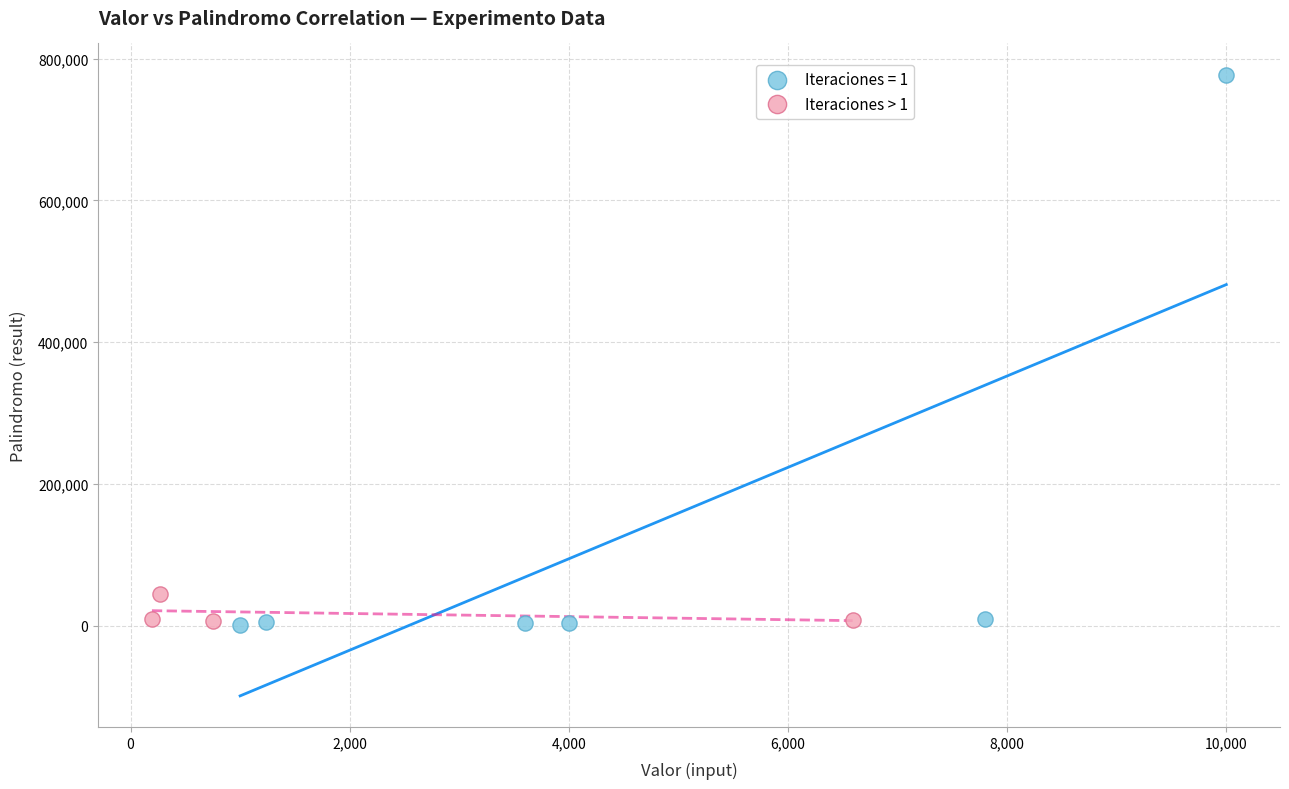

Which series reaches the maximum Y coordinate?

Iteraciones = 1